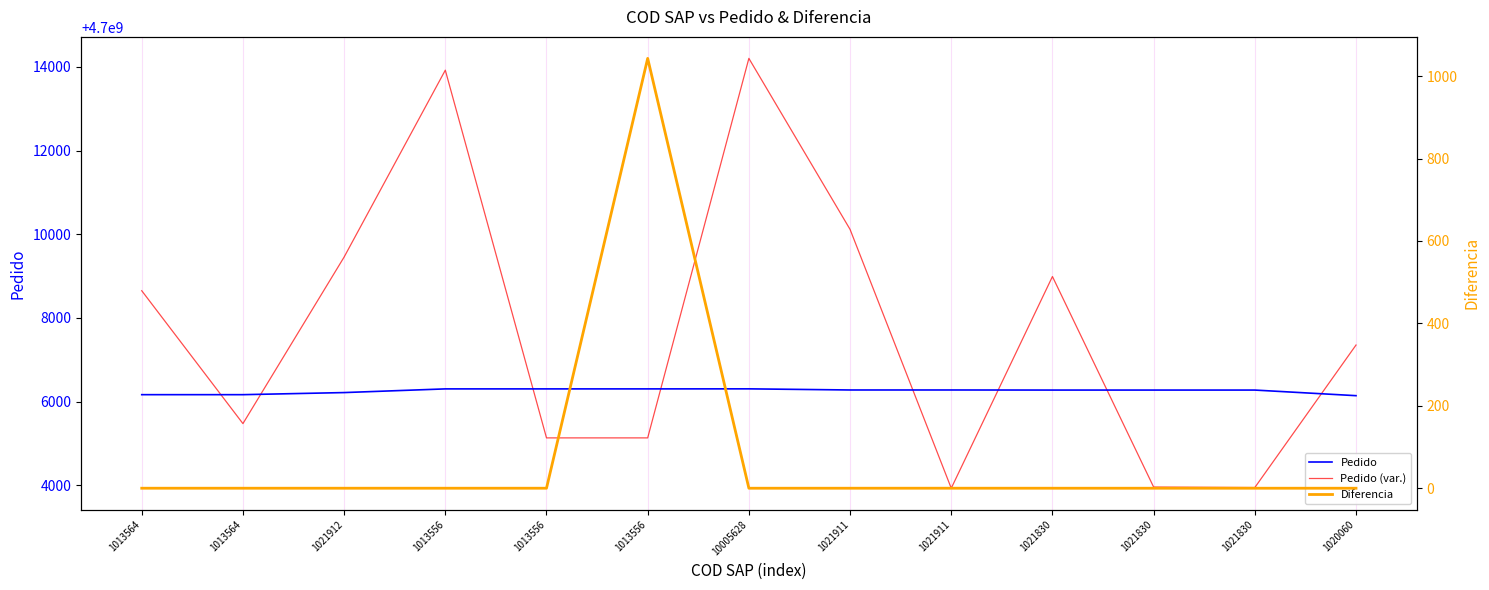

True or false: Pedido has a value of 4700006304.0 at 1013556.

True